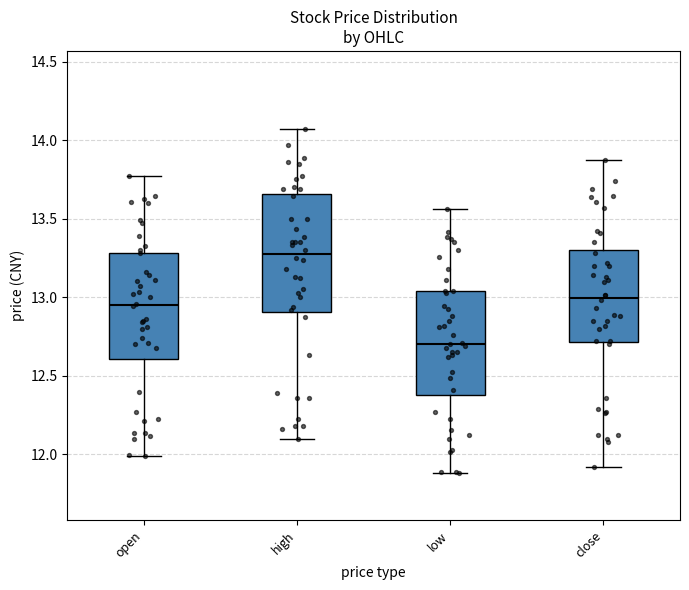

Reading left to right, read every box against the y-axis: the position of its median line, the range the box covers, and the ends of its whiskers. The values are not printed on the chart, so give them approximately, as read against the axis.

open: median 12.95, box 12.60 to 13.30, whiskers 12.00 to 13.75
high: median 13.30, box 12.90 to 13.65, whiskers 12.10 to 14.05
low: median 12.70, box 12.40 to 13.05, whiskers 11.90 to 13.55
close: median 13.00, box 12.70 to 13.30, whiskers 11.90 to 13.85